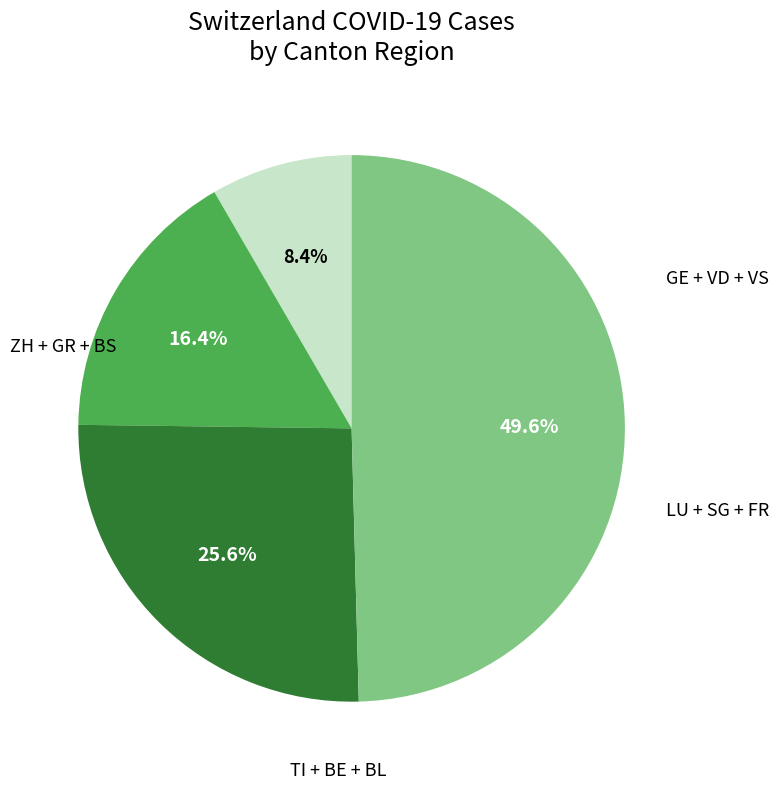

Is there a majority slice in this chart?

No